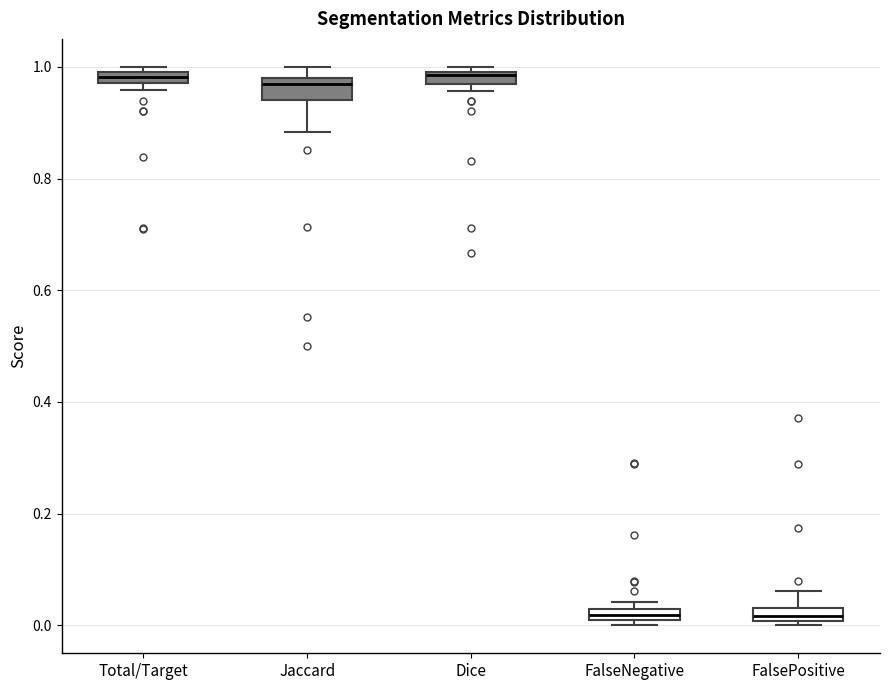

Where does the lower whisker of the box for Jaccard end on the y-axis? The values are not printed on the chart, so give them approximately, as read against the axis.

0.88